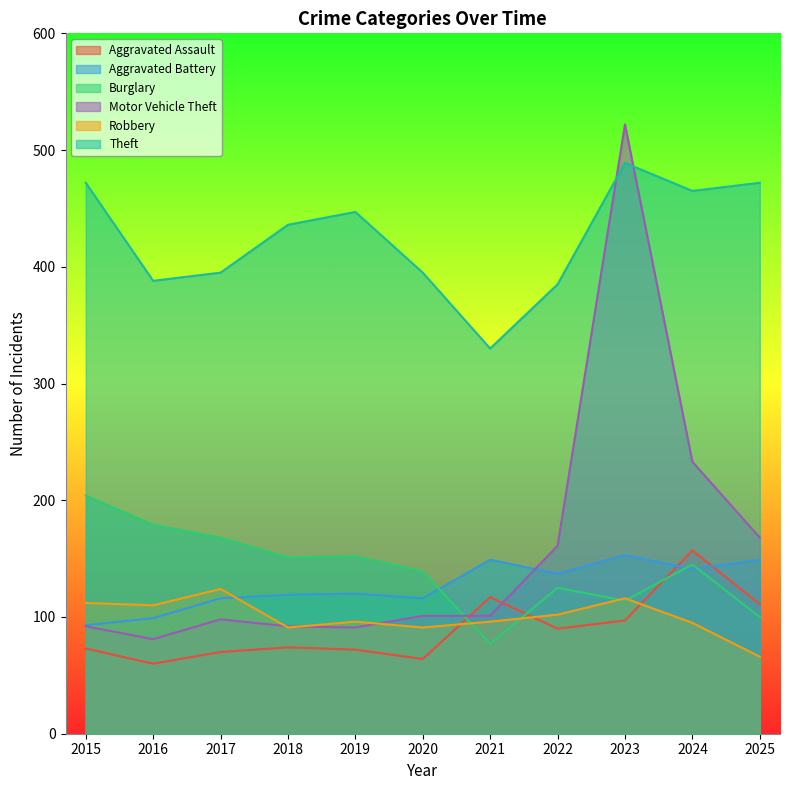

Reading left to right, what are all the values shown in this chart?

Aggravated Assault: 2015=73	2016=60	2017=70	2018=74	2019=72	2020=64	2021=117	2022=90	2023=97	2024=157	2025=111
Aggravated Battery: 2015=93	2016=99	2017=116	2018=119	2019=120	2020=116	2021=149	2022=137	2023=153	2024=141	2025=149
Burglary: 2015=204	2016=179	2017=168	2018=151	2019=152	2020=139	2021=77	2022=125	2023=114	2024=145	2025=100
Motor Vehicle Theft: 2015=92	2016=81	2017=98	2018=92	2019=91	2020=101	2021=101	2022=161	2023=522	2024=233	2025=168
Robbery: 2015=112	2016=110	2017=124	2018=91	2019=96	2020=91	2021=96	2022=102	2023=116	2024=95	2025=66
Theft: 2015=472	2016=388	2017=395	2018=436	2019=447	2020=395	2021=330	2022=385	2023=489	2024=465	2025=472